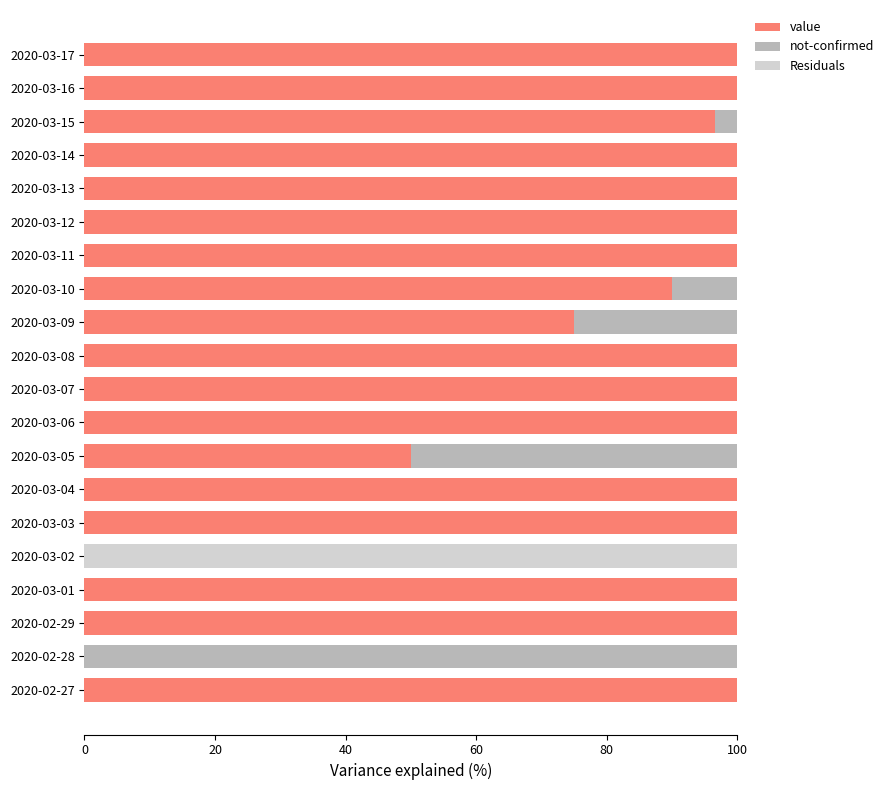

What is the sum of the value values at 2020-03-14 and 2020-03-06?

200.0